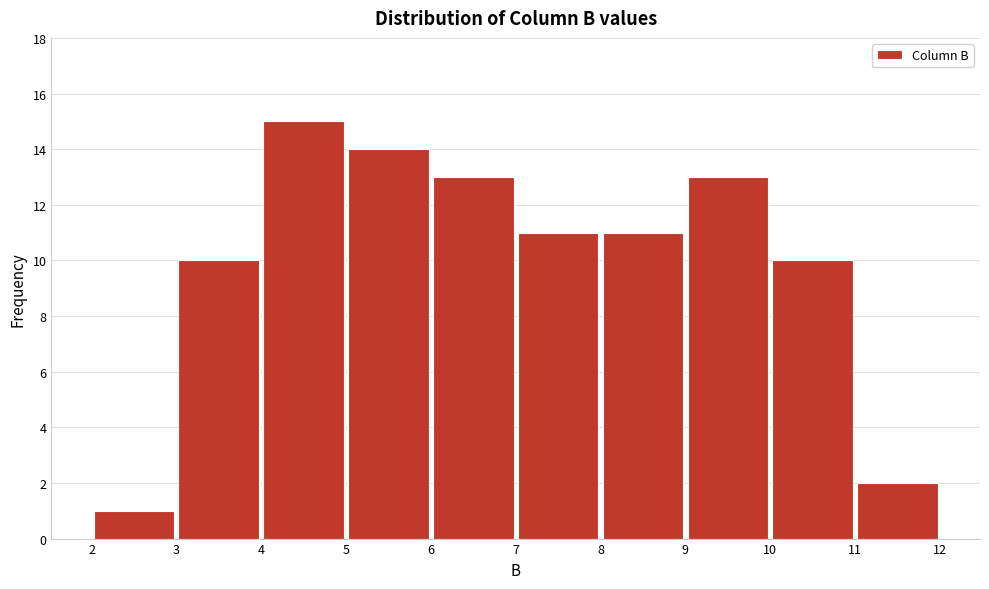

Reading left to right, list every bar in this chart as the range it spans on the x-axis followed by its height. The values are not printed on the chart, so give them approximately, as read against the axis.

2 to 3: 1
3 to 4: 10
4 to 5: 15
5 to 6: 14
6 to 7: 13
7 to 8: 11
8 to 9: 11
9 to 10: 13
10 to 11: 10
11 to 12: 2